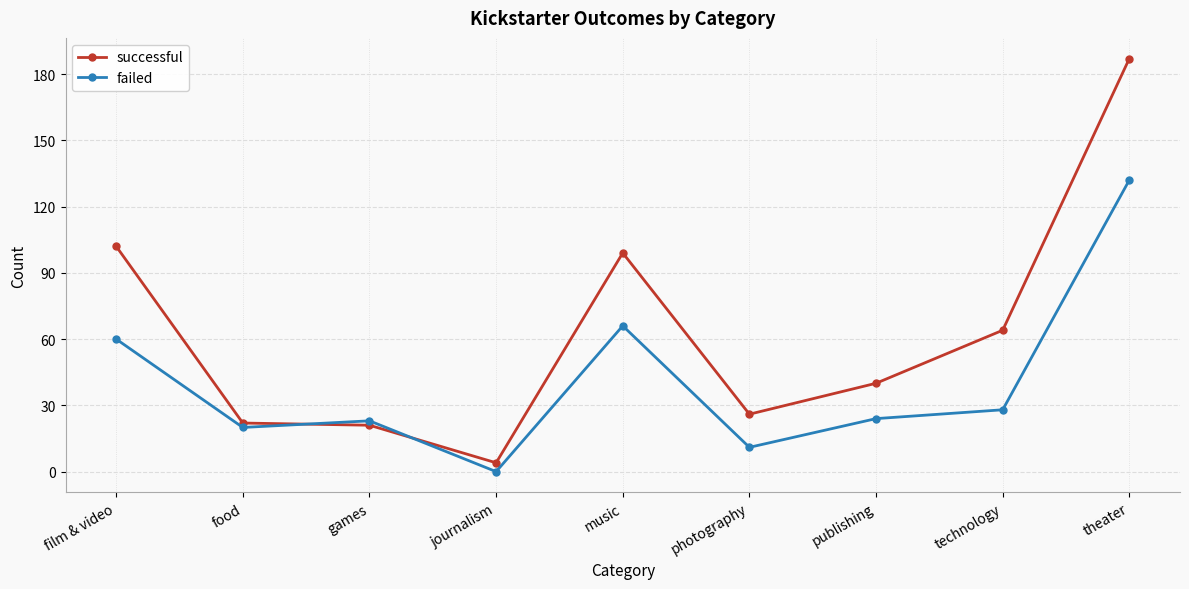

How many times do failed and successful cross each other?

2